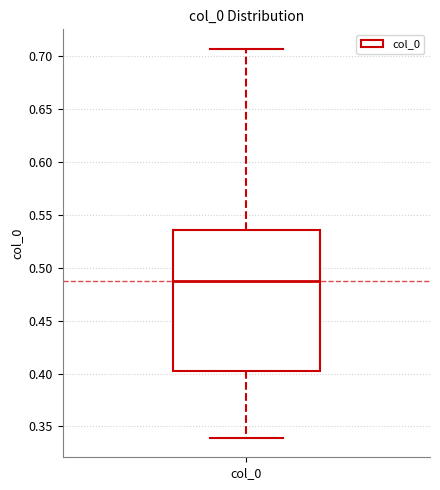

Where is the lower edge of the box for col_0 on the y-axis? The values are not printed on the chart, so give them approximately, as read against the axis.

0.400